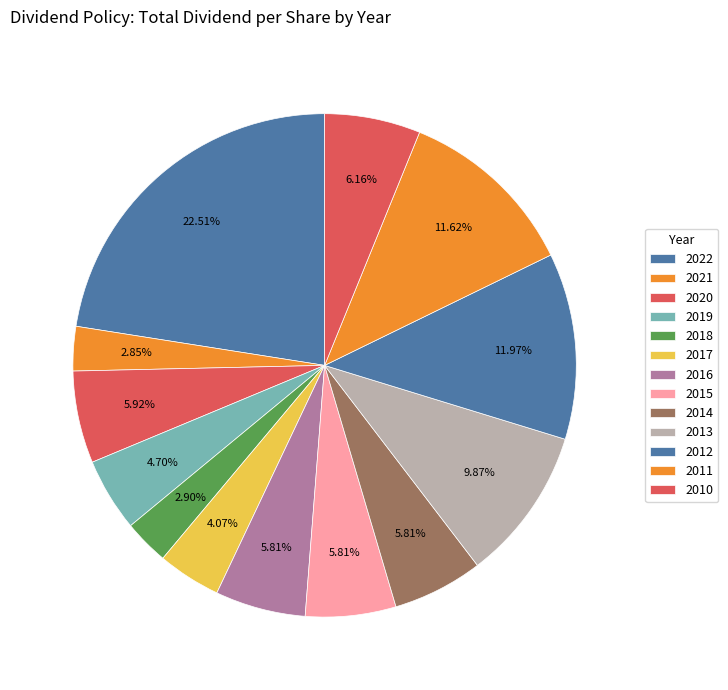

Count the number of slices in the pie.

13